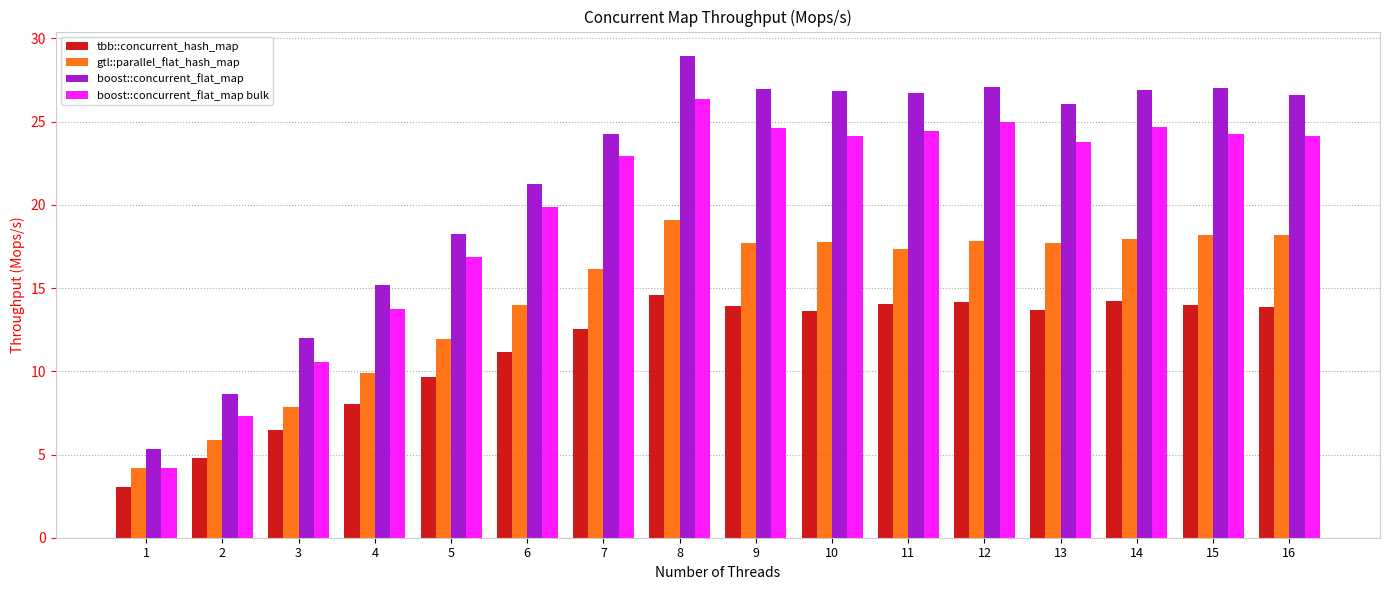

Where does the tbb::concurrent_hash_map series first go above 13?

8